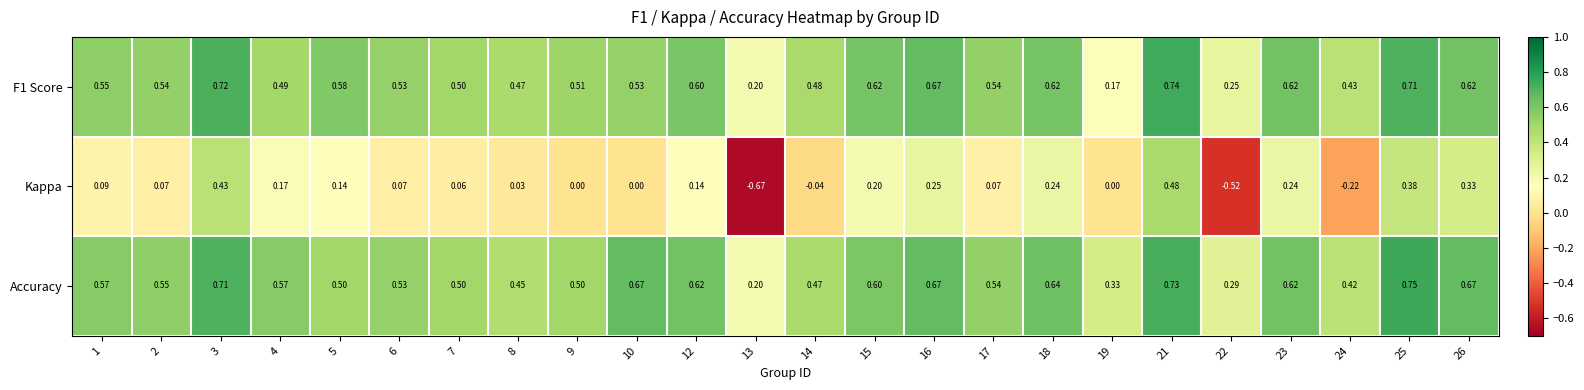

Which series has the widest spread of values?

Kappa